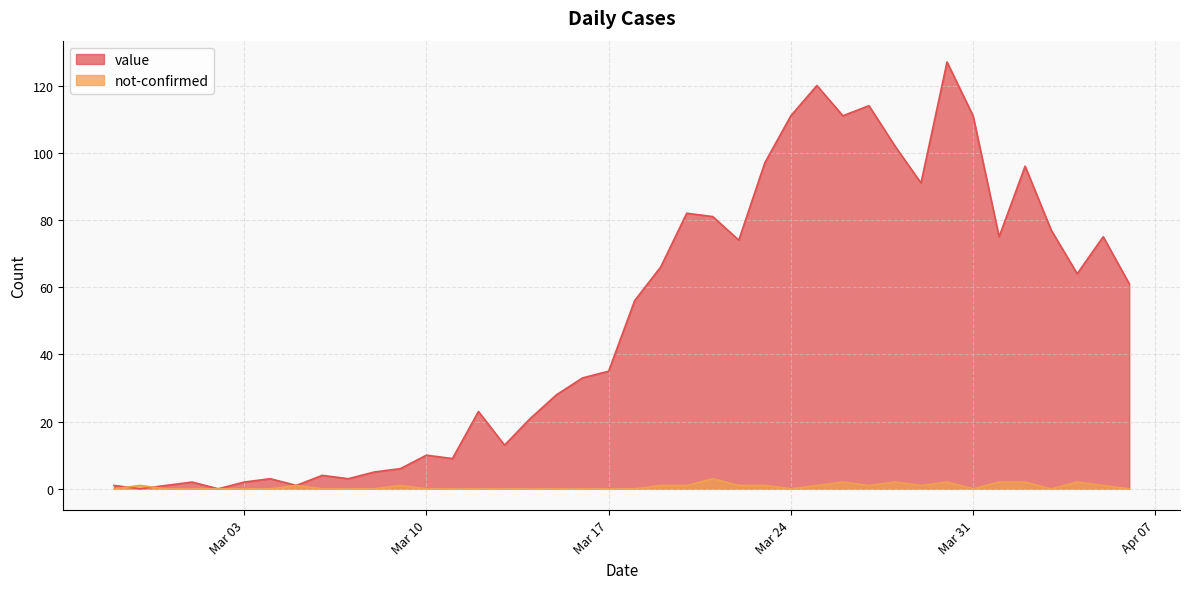

What is the difference between the highest and lowest values at Mar 31?

111